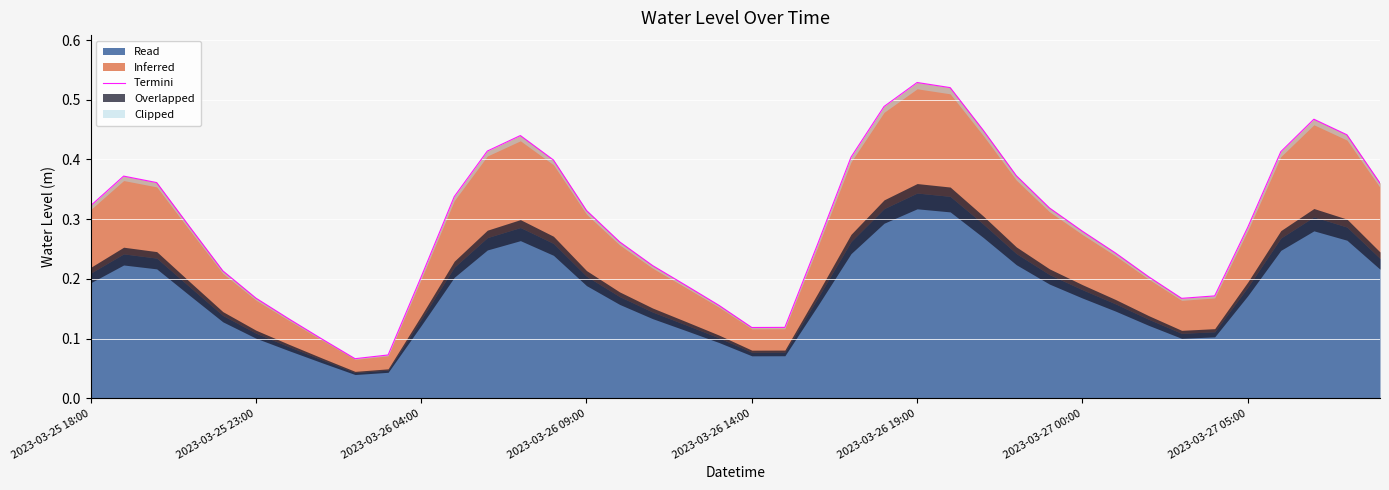

Reading left to right, what are all the values shown in this chart?

0.3	0.4	0.4	0.3	0.2	0.2	0.1	0.1	0.1	0.1	0.2	0.3	0.4	0.4	0.4	0.3	0.3	0.2	0.2	0.2	0.1	0.1	0.3	0.4	0.5	0.5	0.5	0.4	0.4	0.3	0.3	0.2	0.2	0.2	0.2	0.3	0.4	0.5	0.4	0.4